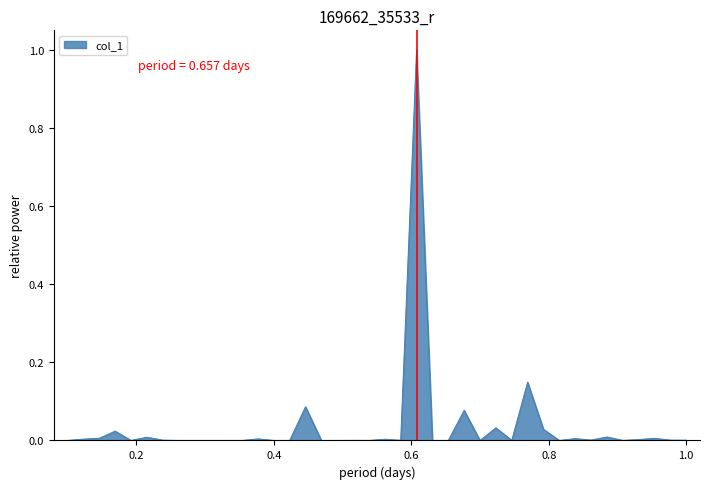

What is the difference between the maximum and minimum values?

1.0